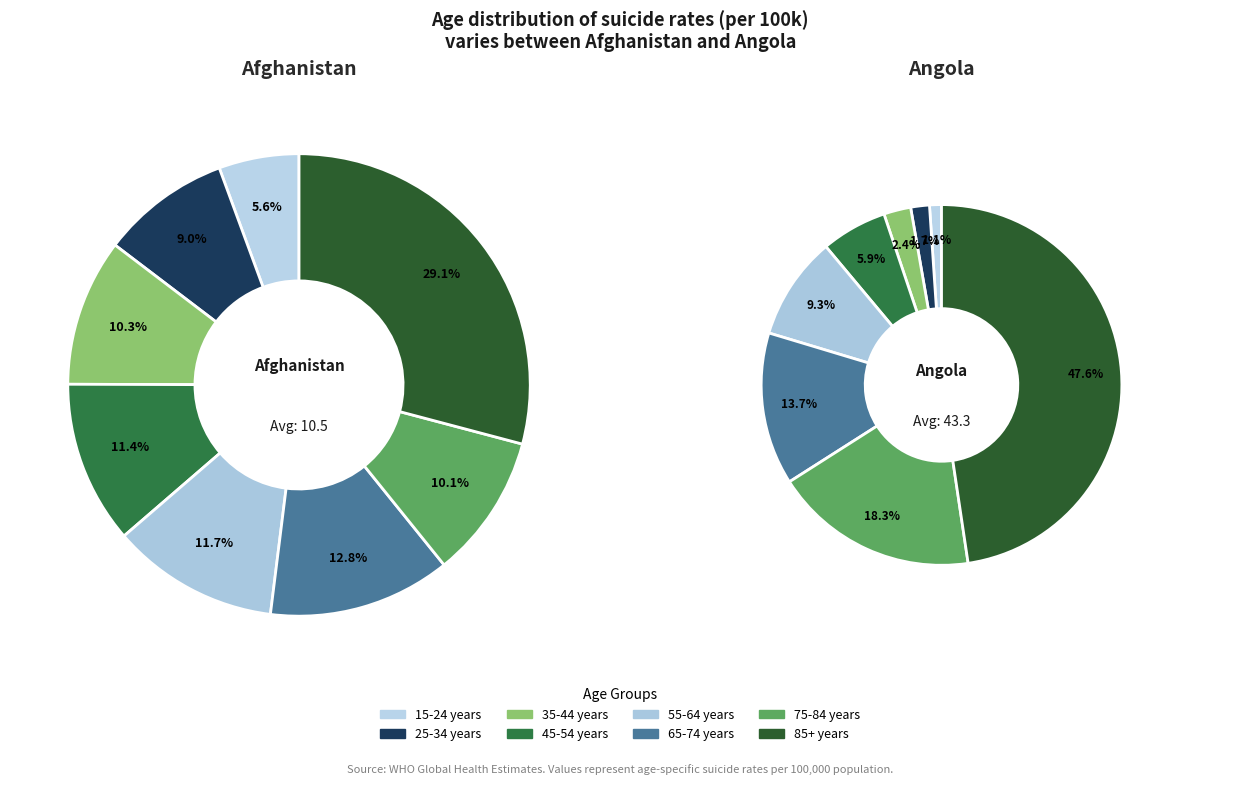

To the nearest percent, what is the average slice percentage?

12%